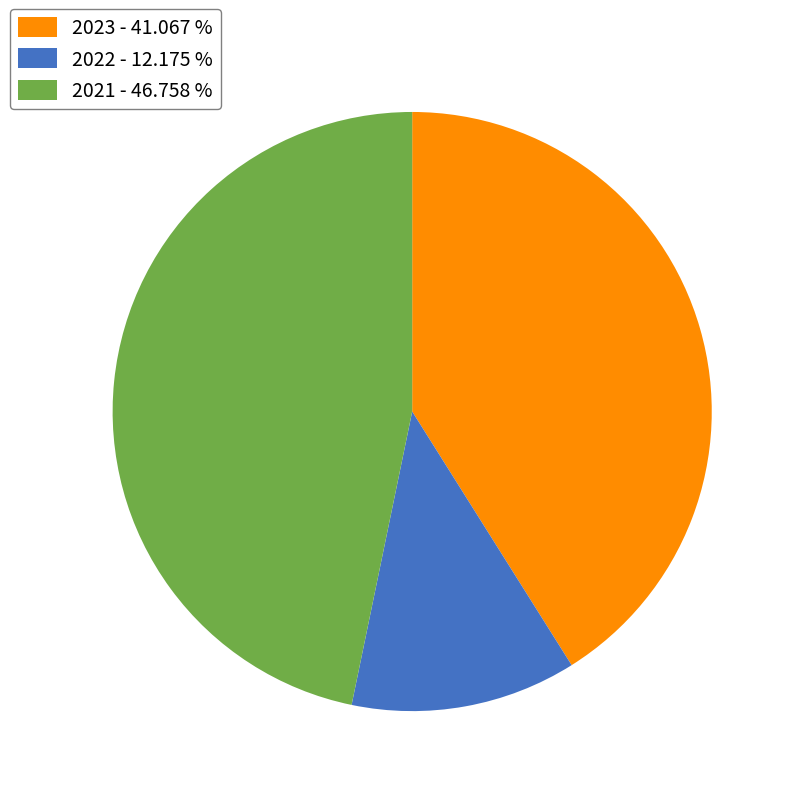

Does 2021 - 46.758 % represent more than half of the total?

No